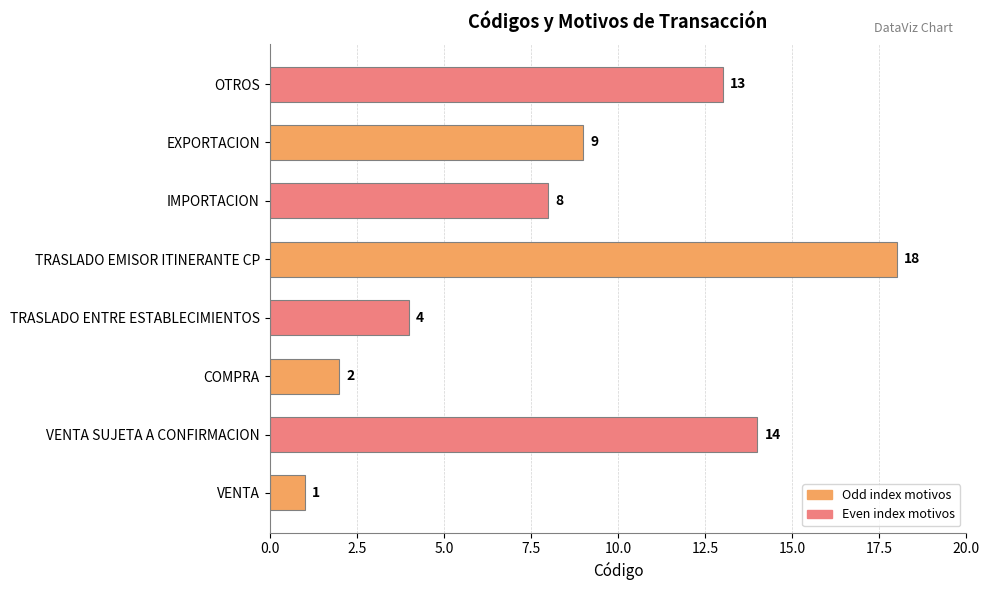

What is the approximate value at EXPORTACION?

9